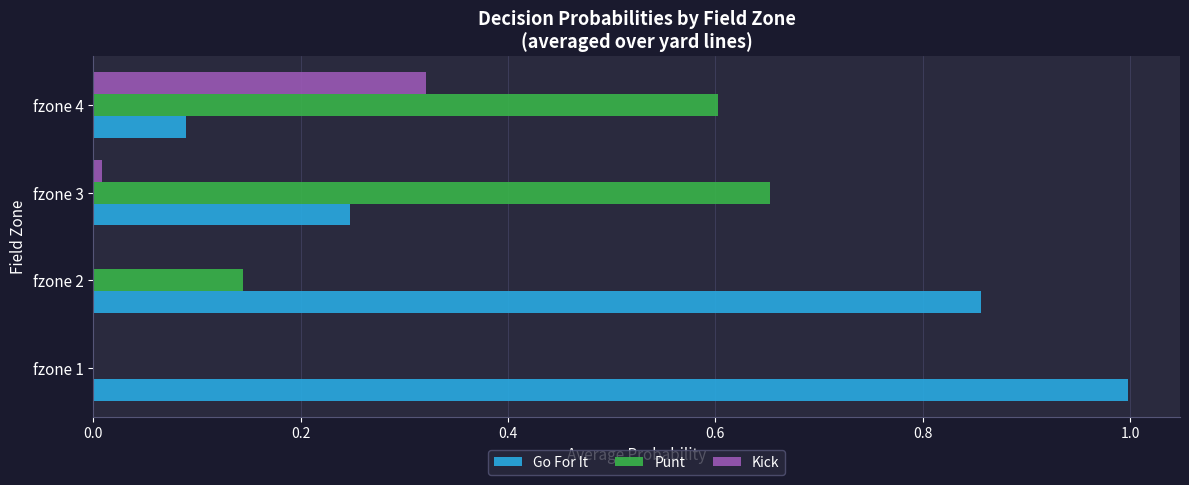

Is the value of Go For It at fzone 3 greater than the value of Punt at fzone 2?

Yes